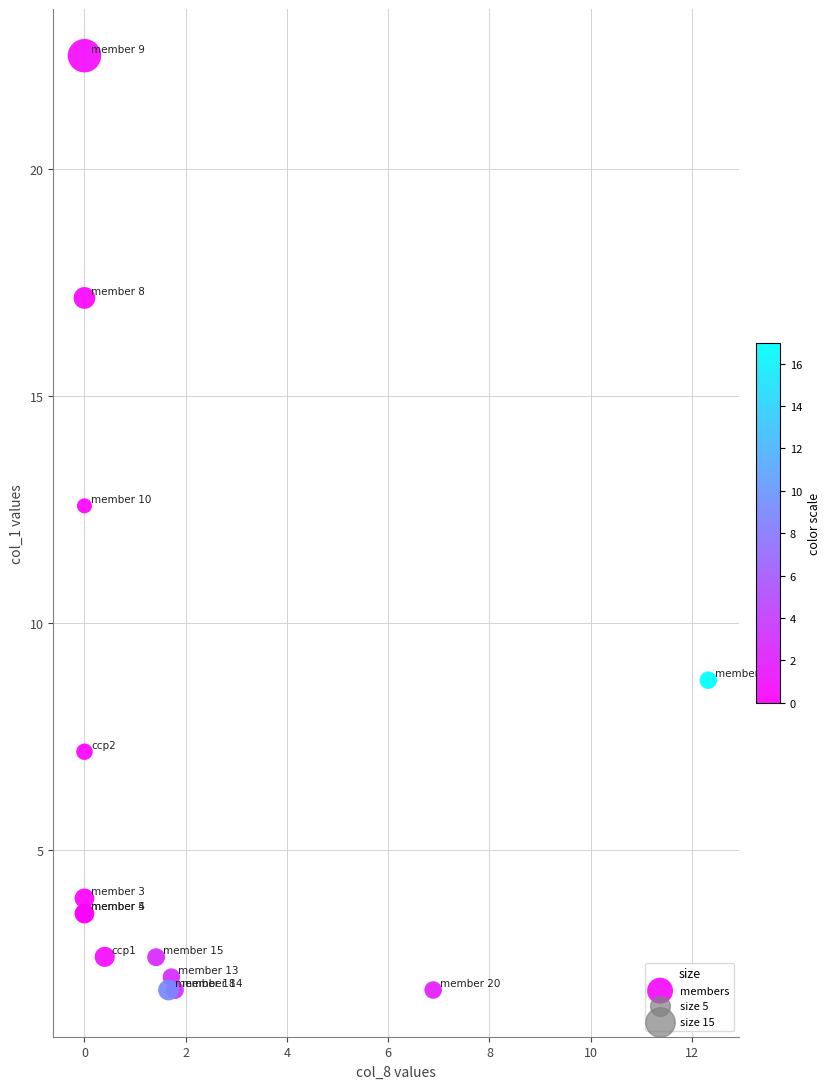

What Y value in the scatter plot is closest to 12?

12.6